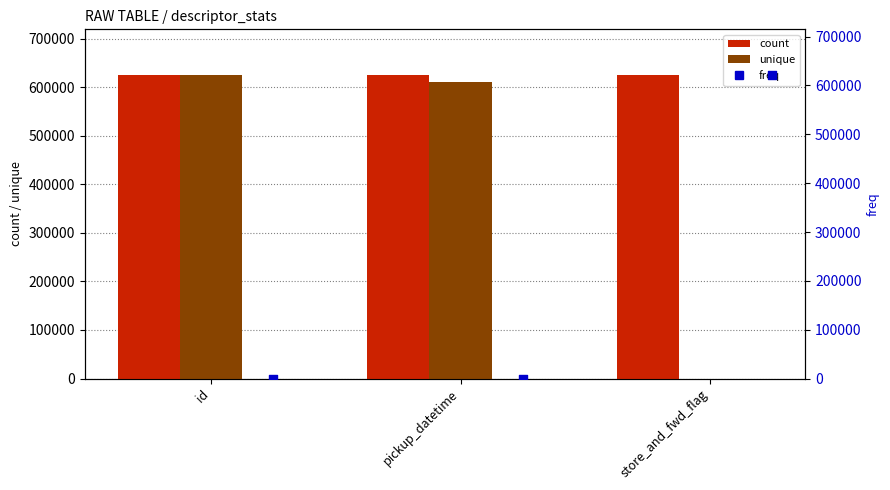

Which series reaches the maximum Y coordinate?

count